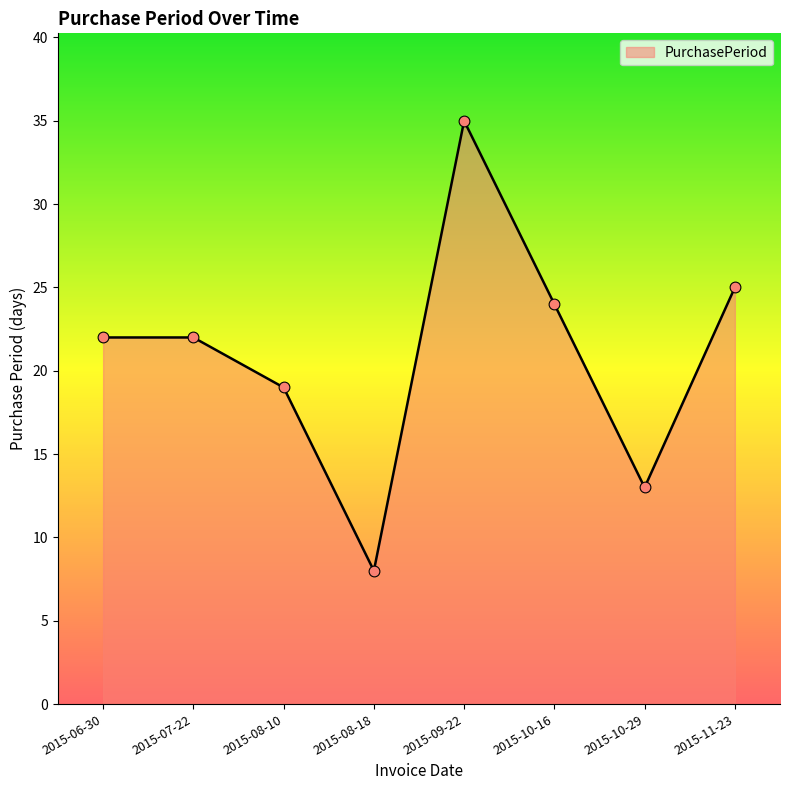

Approximately how many times larger is the value at 2015-08-10 compared to 2015-11-23?

0.8